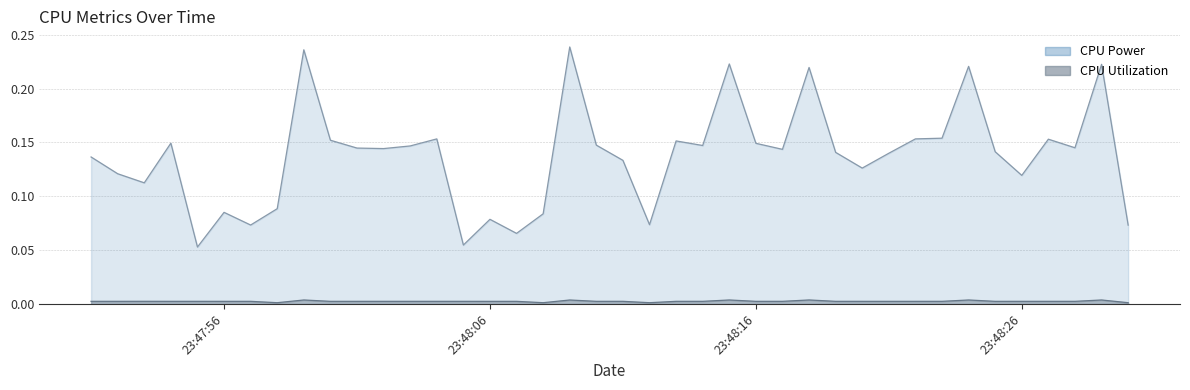

What is the minimum value for CPU Power?

0.1